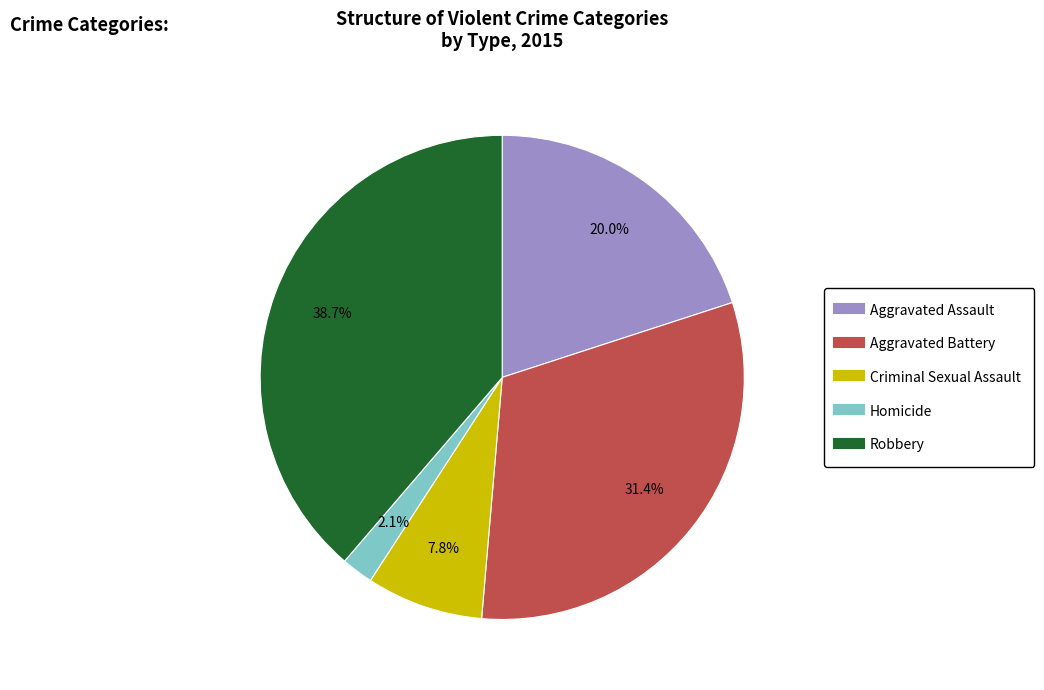

Which category has the biggest portion of the pie?

Robbery